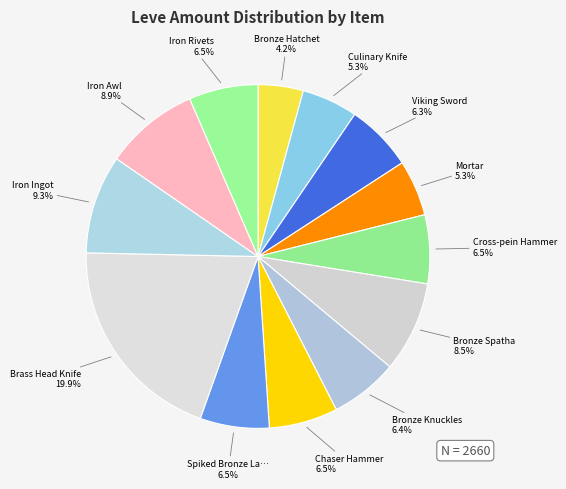

How many segments does this pie chart have?

13